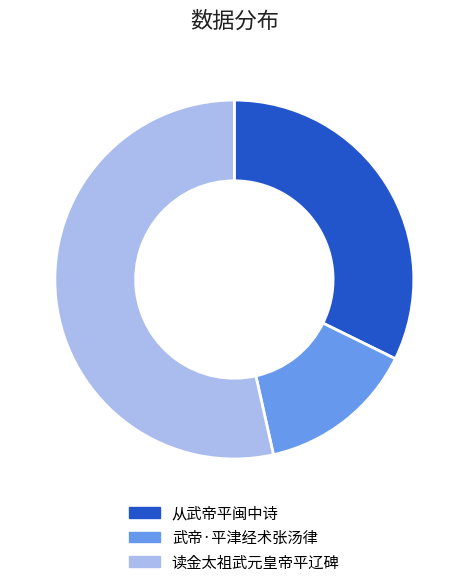

Rank the categories by value from lowest to highest.

武帝·平津经术张汤律, 从武帝平闽中诗, 读金太祖武元皇帝平辽碑